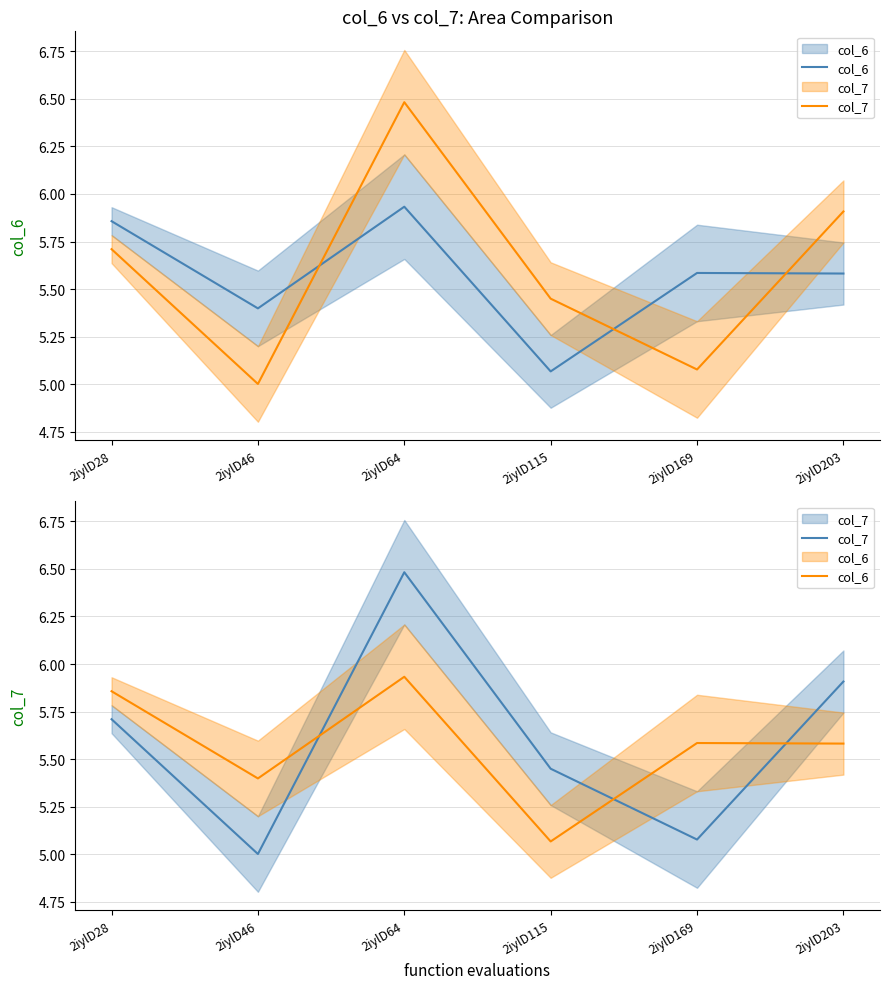

What is the total value across all series at 2iylD203?

11.5